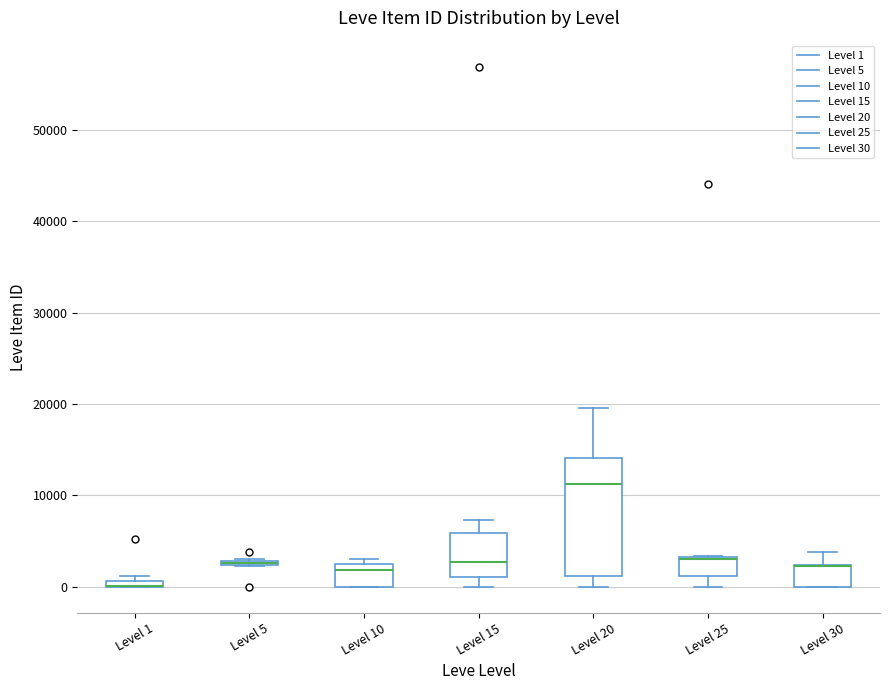

Where is the lower edge of the box for Level 10 on the y-axis? The values are not printed on the chart, so give them approximately, as read against the axis.

0